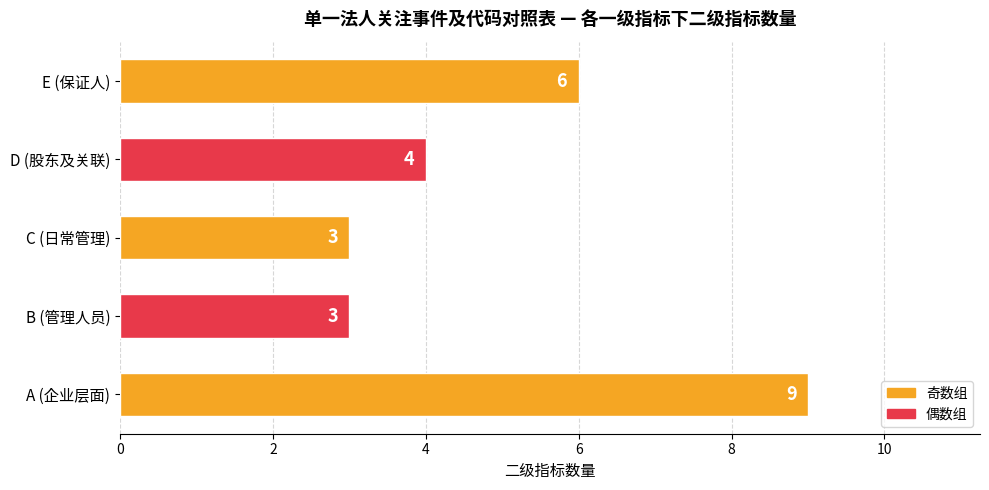

What is the ratio of the value at D (股东及关联) to the value at C (日常管理)?

1.3